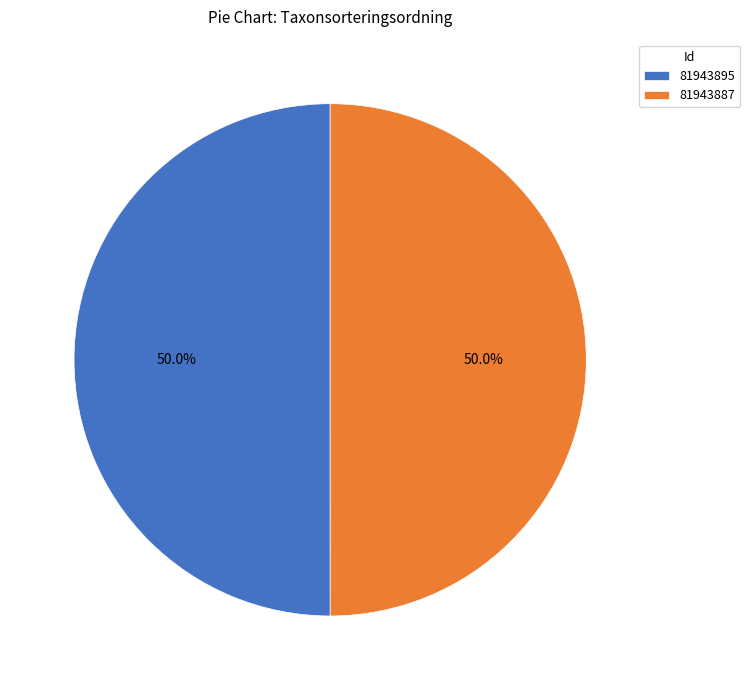

Is the sum of 81943887 and 81943895 greater than half?

Yes